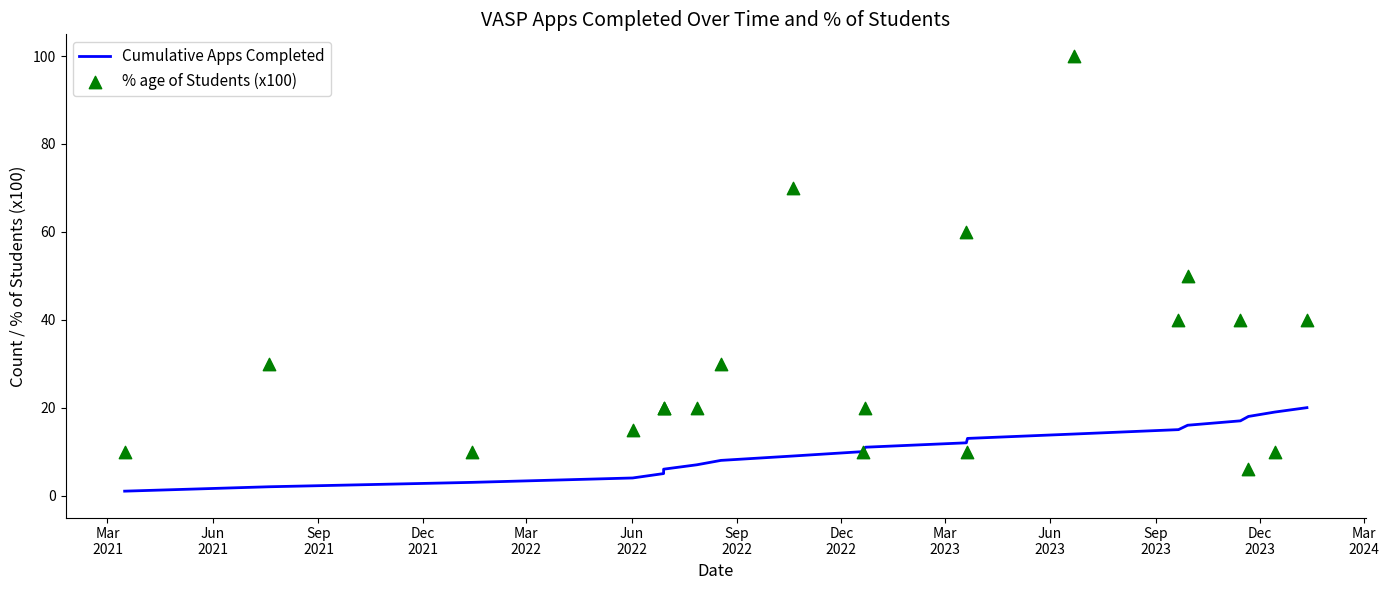

At how many categories does at least one series exceed 5?

20